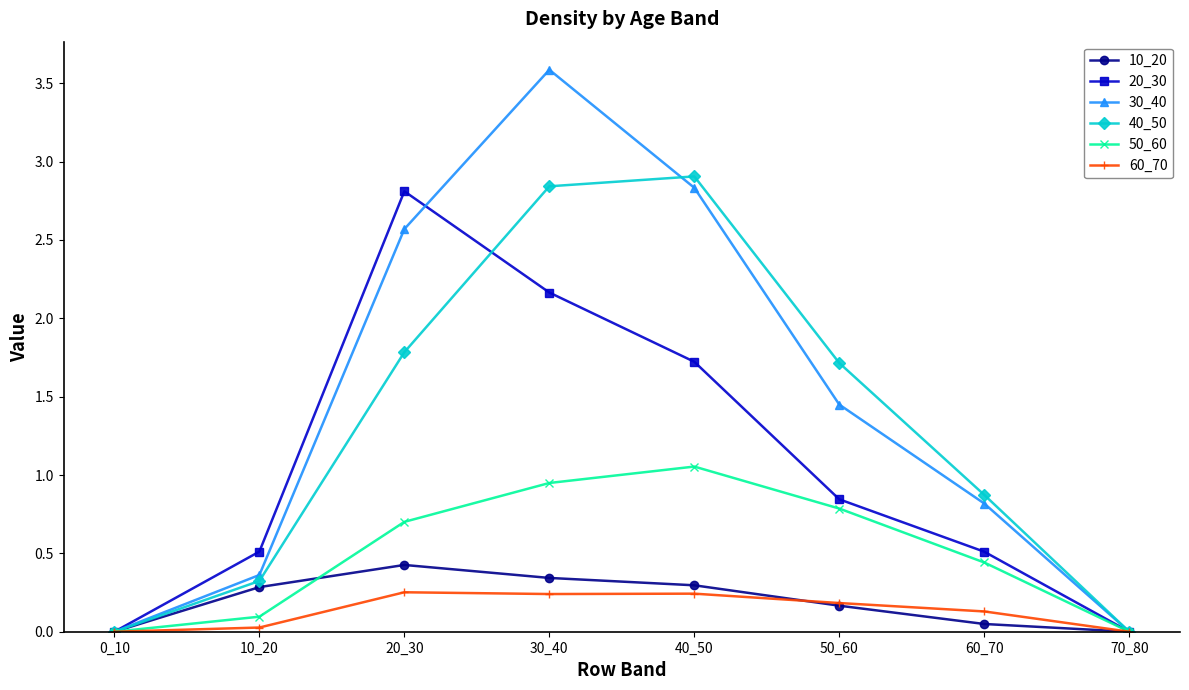

Which series has the largest range (max minus min)?

30_40